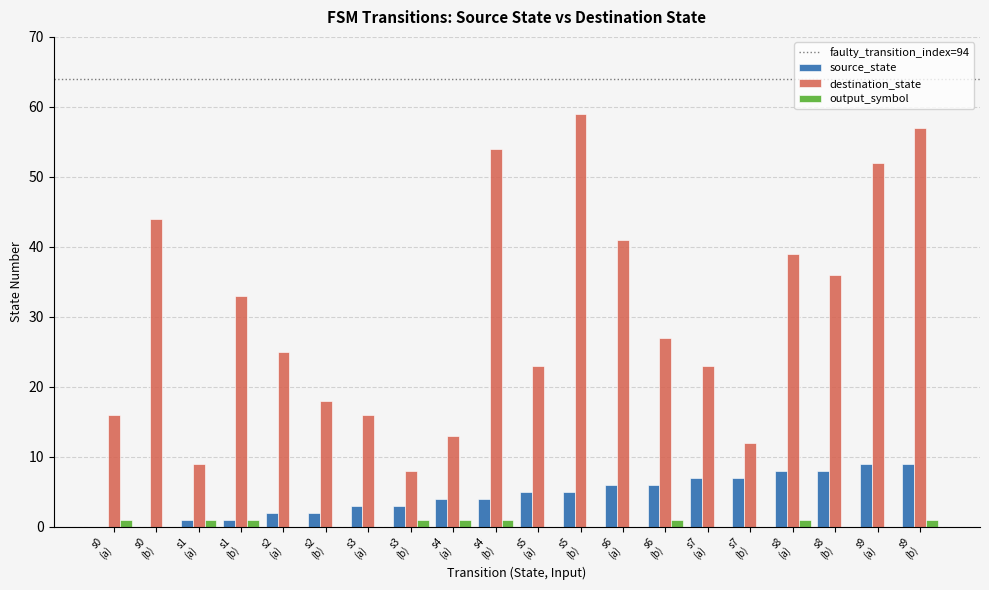

How many groups of bars are there?

20